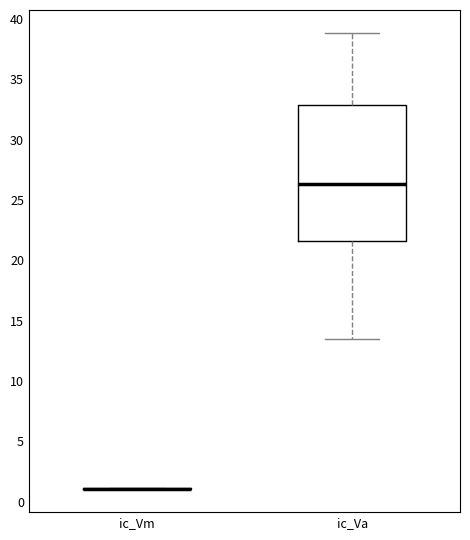

Reading left to right, read every box against the y-axis: the position of its median line, the range the box covers, and the ends of its whiskers. The values are not printed on the chart, so give them approximately, as read against the axis.

ic_Vm: box collapsed to a line at 1.0, whiskers 1.0 to 1.0
ic_Va: median 26.5, box 21.5 to 33.0, whiskers 13.5 to 39.0